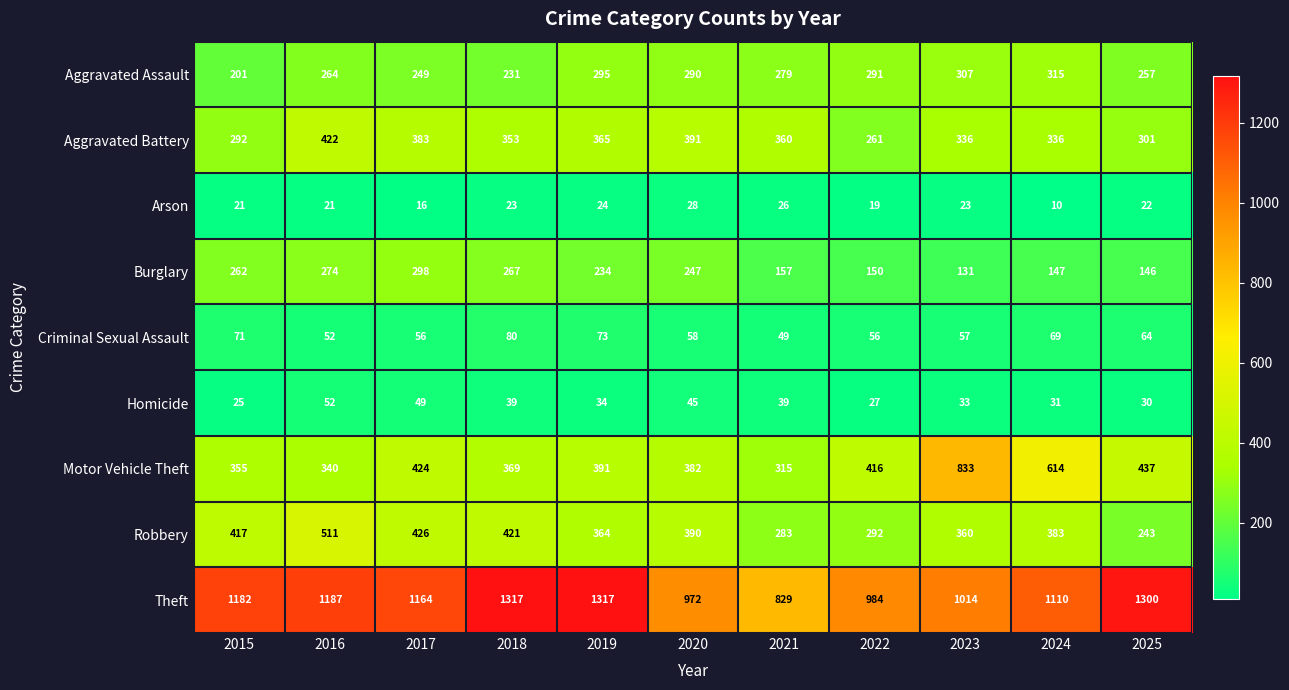

True or false: Aggravated Battery has a value of 64 at 2022.

False